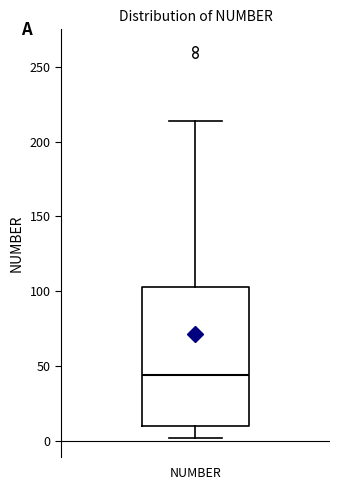

Where does the upper whisker of the box for NUMBER end on the y-axis? The values are not printed on the chart, so give them approximately, as read against the axis.

215